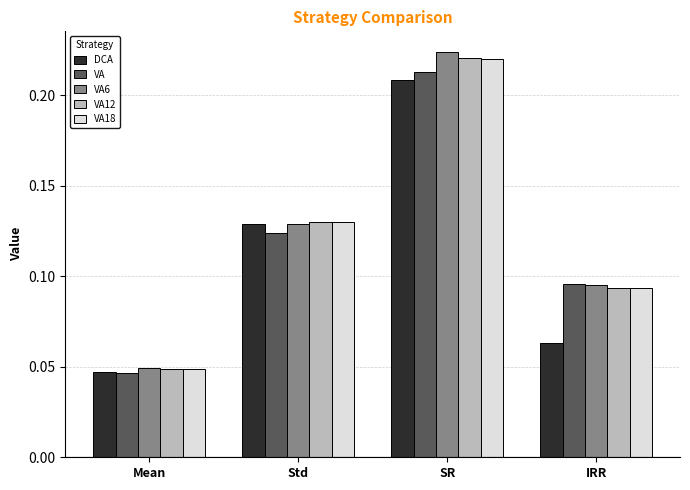

At how many categories does at least one series exceed 0?

4